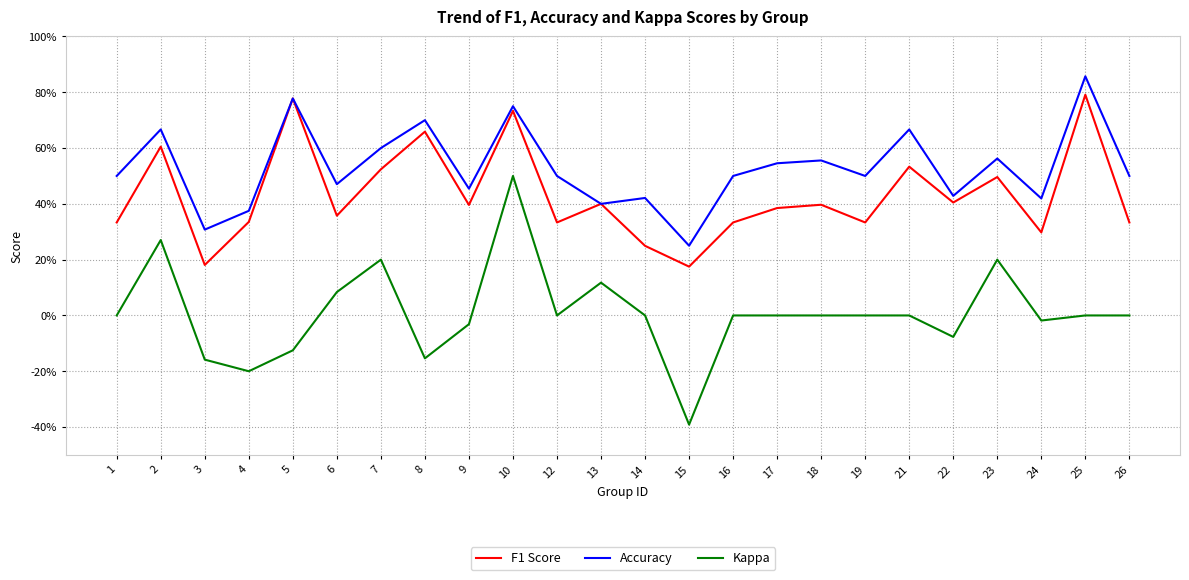

Which series has the widest spread of values?

Kappa